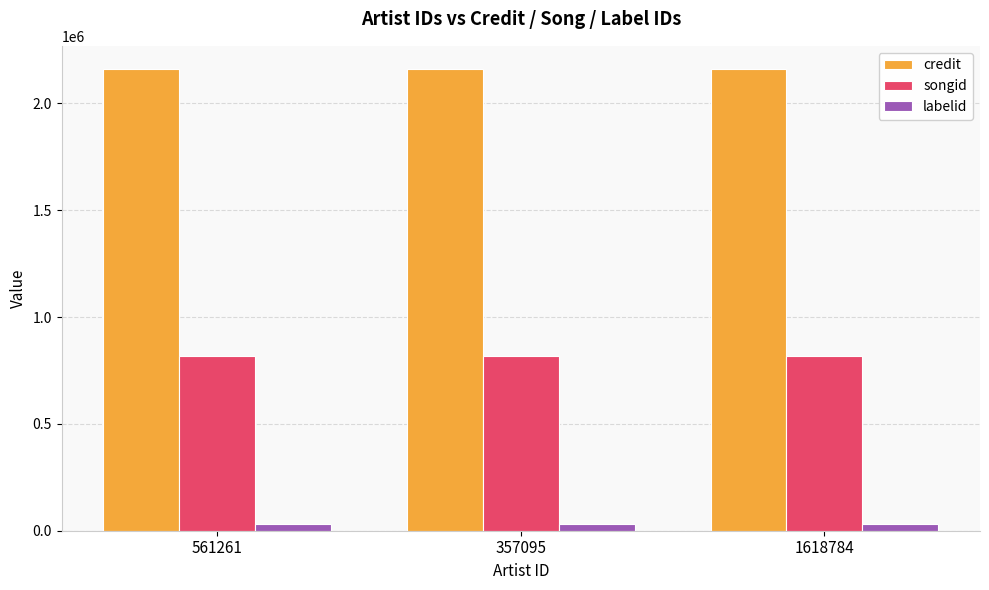

What is the difference between the highest and lowest values at 357095?

2127809